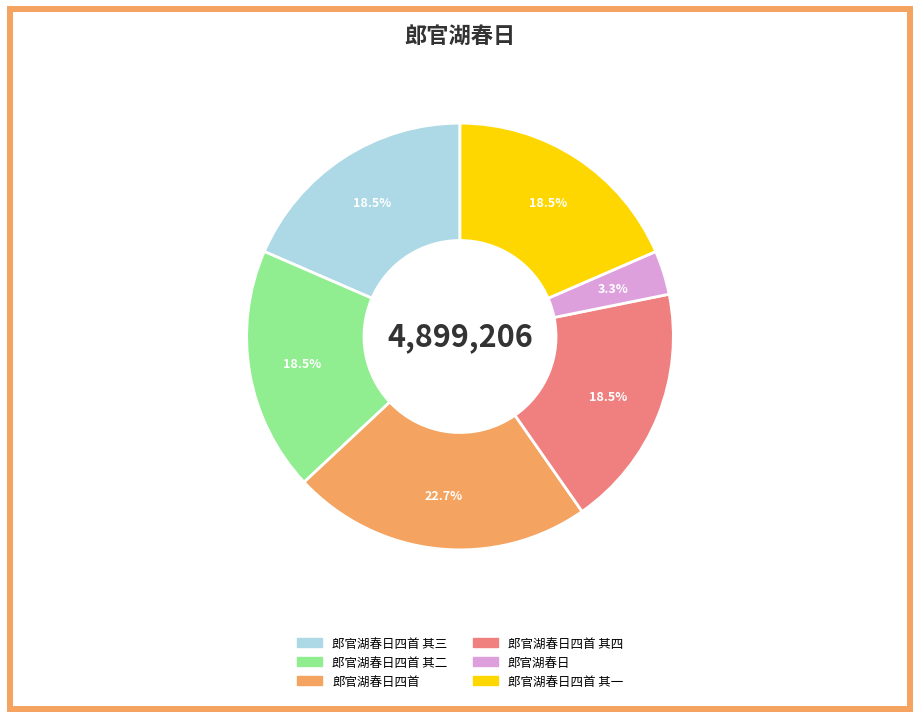

Between 郎官湖春日四首 其四 and 郎官湖春日四首, which is larger?

郎官湖春日四首